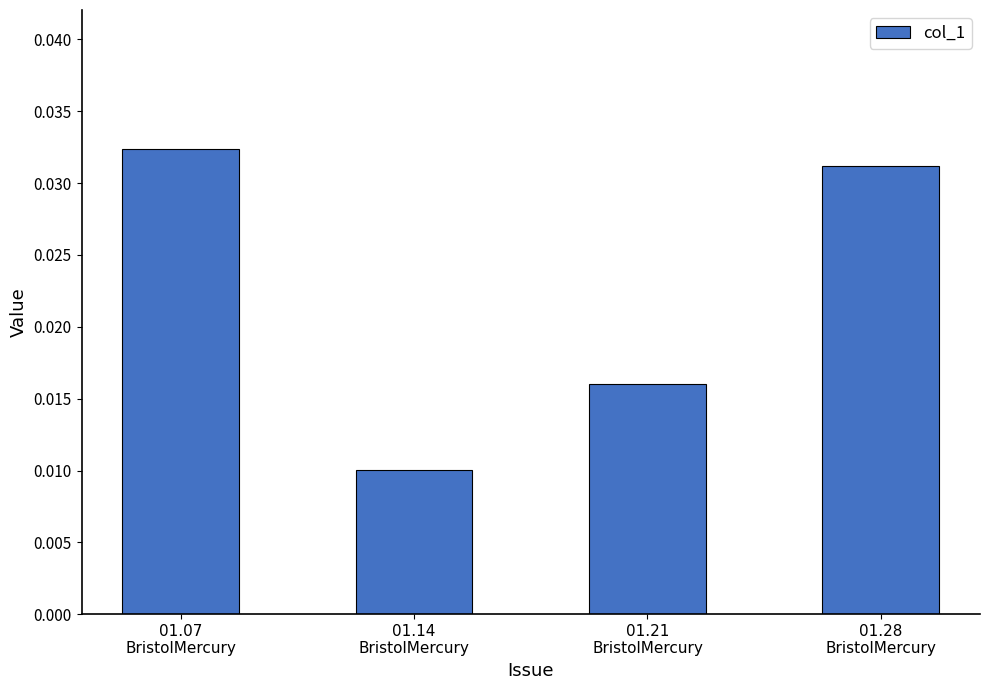

How many values are between 0 and 1?

4